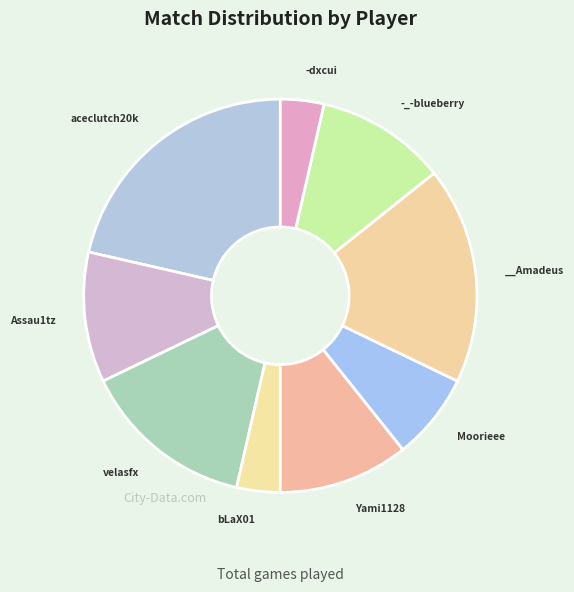

How many slices are in this pie chart?

9